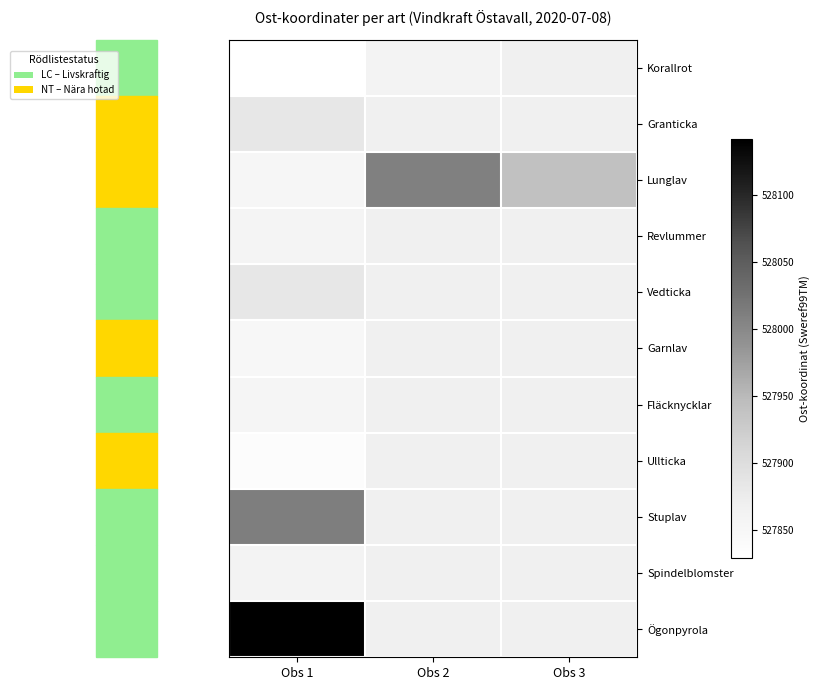

Rank the series by their maximum value, from lowest to highest.

Ullticka, Garnlav, Fläcknycklar, Revlummer, Korallrot, Spindelblomster, Granticka, Vedticka, Lunglav, Stuplav, Ögonpyrola